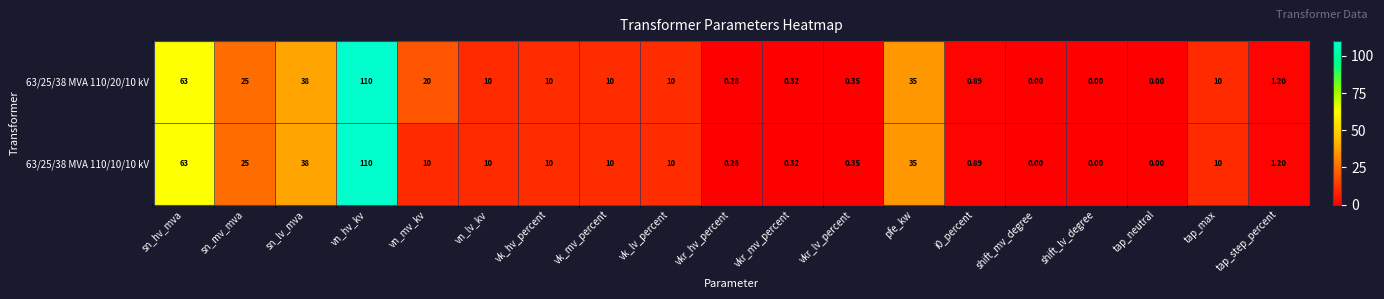

At which label is 63/25/38 MVA 110/20/10 kV closest to 55?

sn_hv_mva